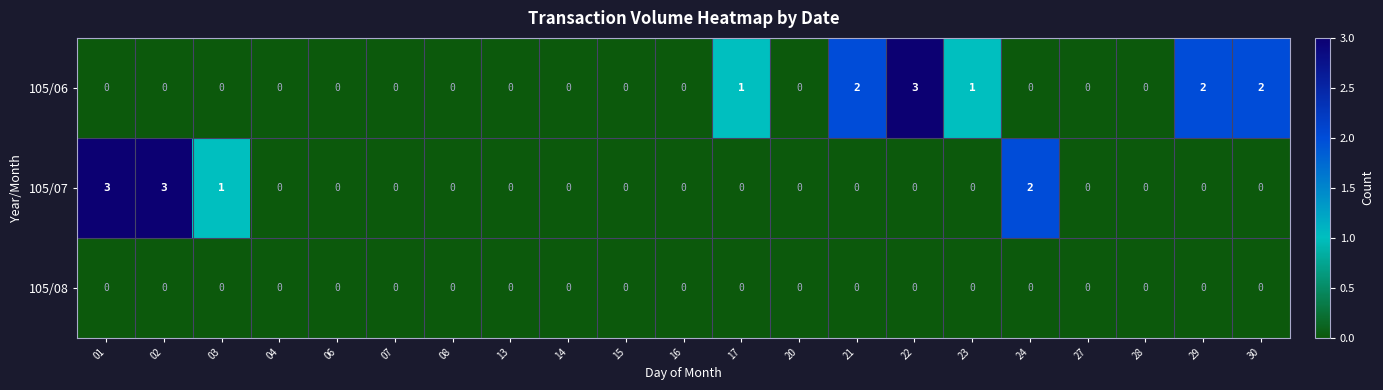

What is the sum of the 105/06 values at 29 and 23?

3